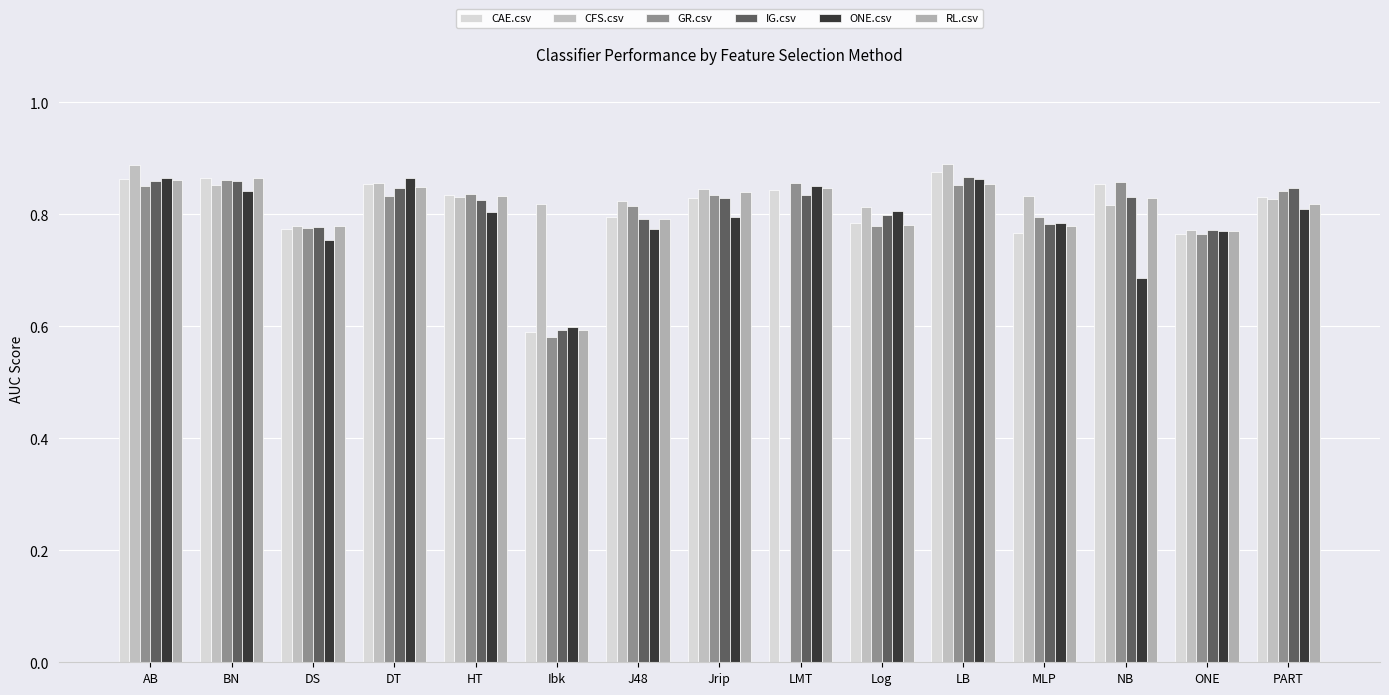

What is the difference between the maximum and minimum values in the GR.csv series?

0.3